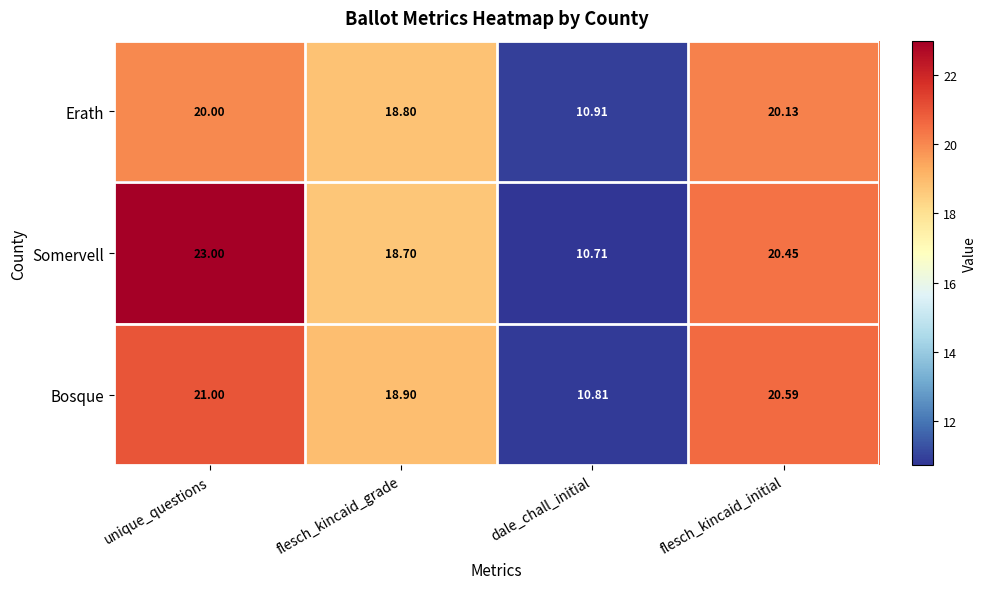

Which series has the largest total across all categories?

Somervell